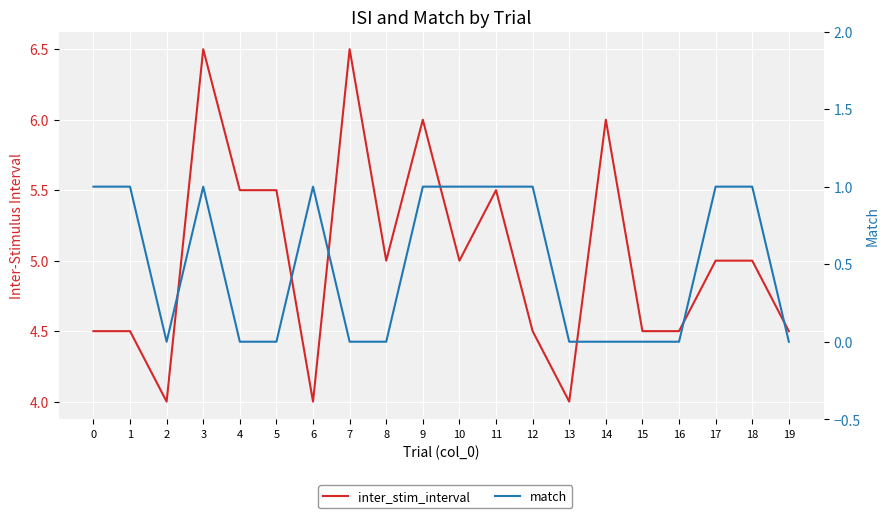

List the series in order of their peak value, highest first.

inter_stim_interval, match